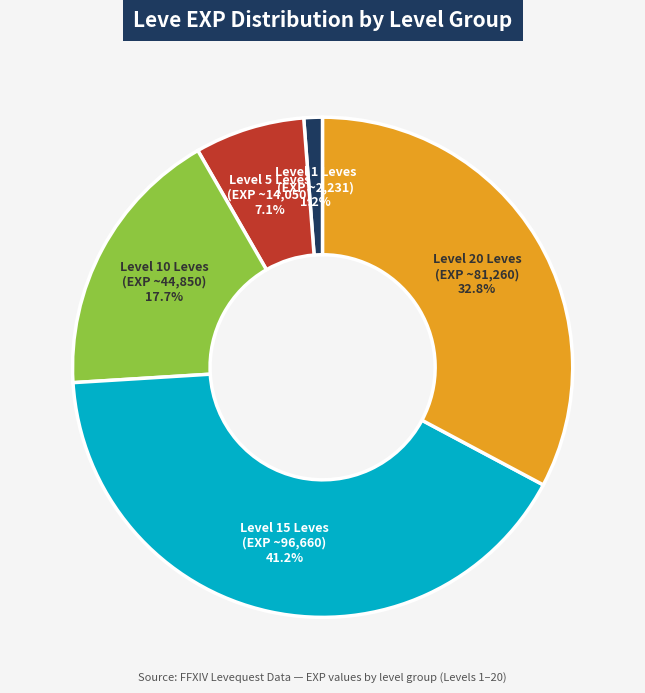

Is there any slice that represents more than half of the pie?

No